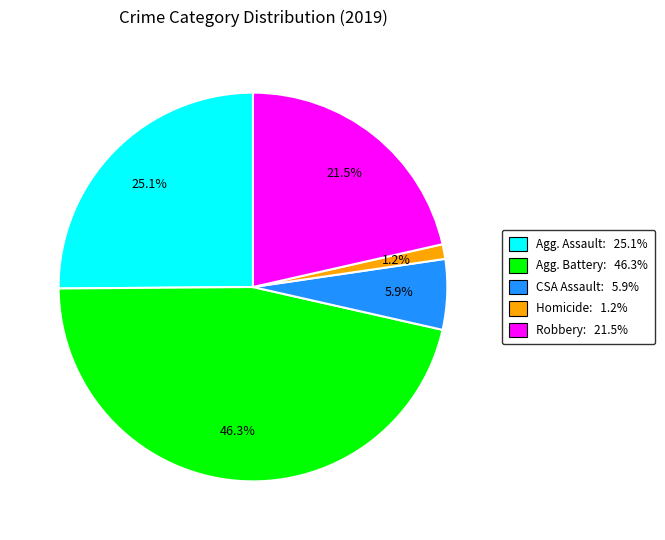

How many segments does this pie chart have?

5